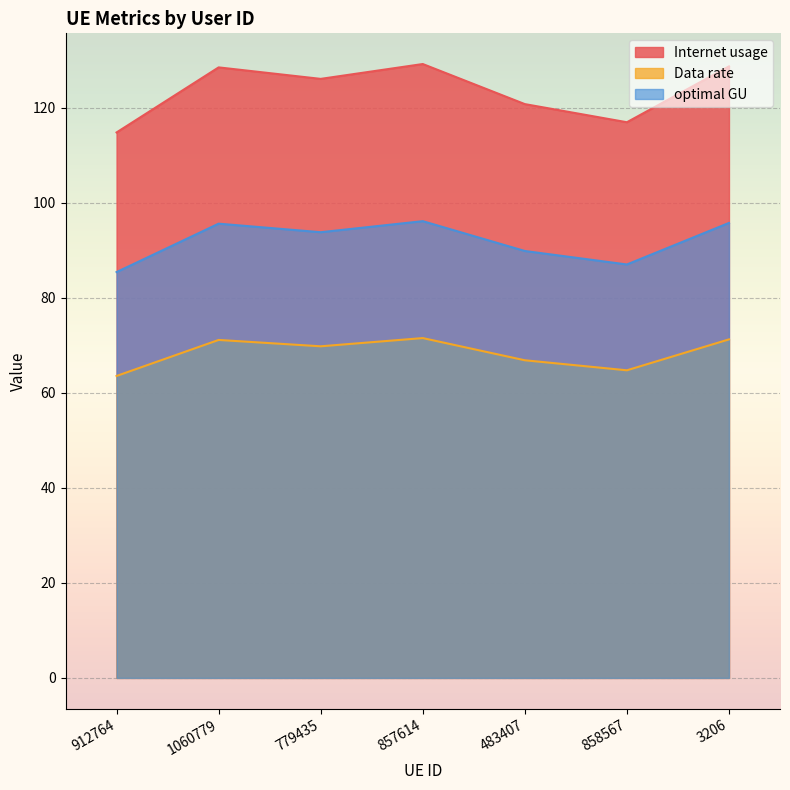

In Internet usage, how many points are higher than both neighbors (excluding endpoints)?

2